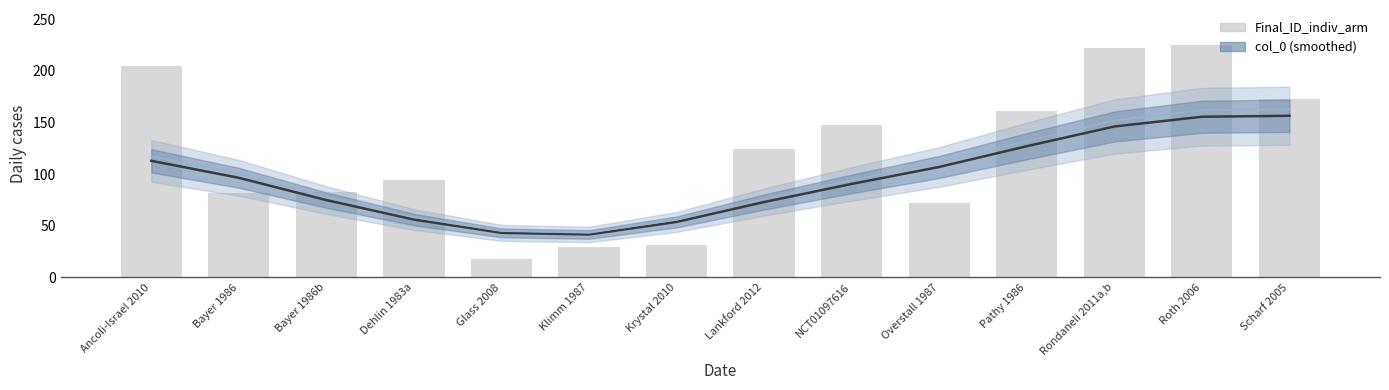

Does the chart contain any negative values?

No